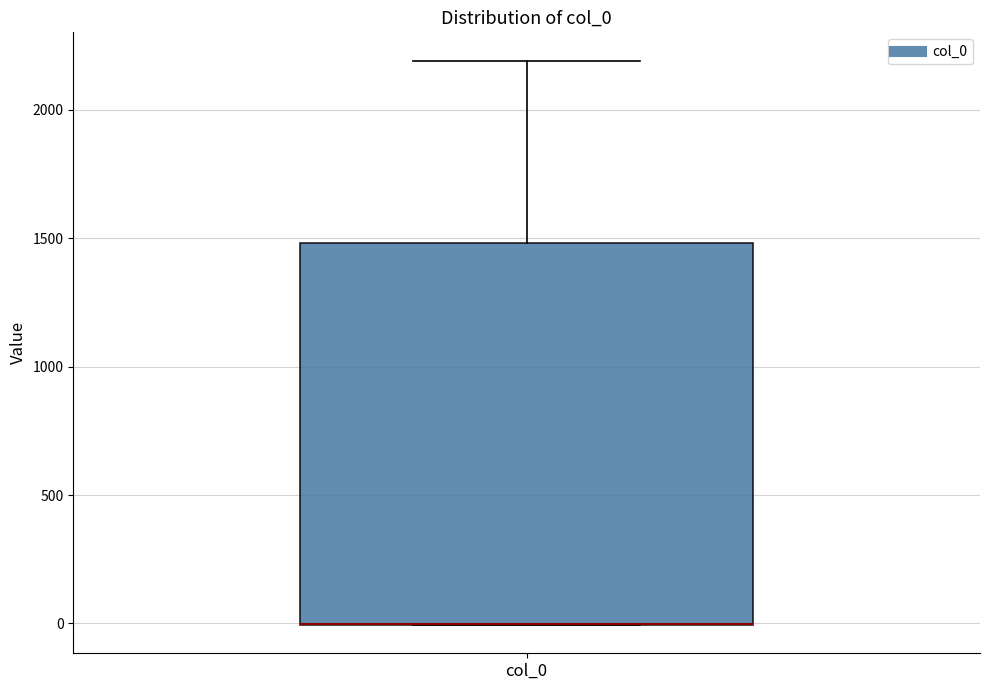

Where does the upper whisker of the box for col_0 end on the y-axis? The values are not printed on the chart, so give them approximately, as read against the axis.

2200